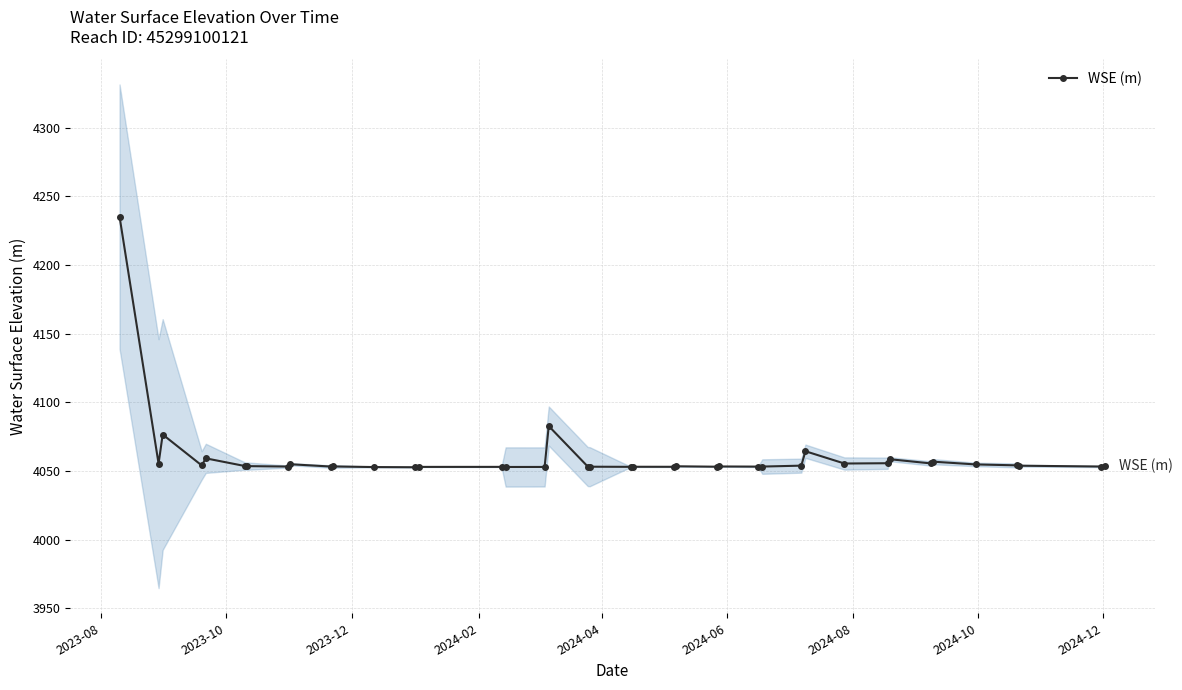

True or false: WSE (m) has more than 0 interior local peaks.

True